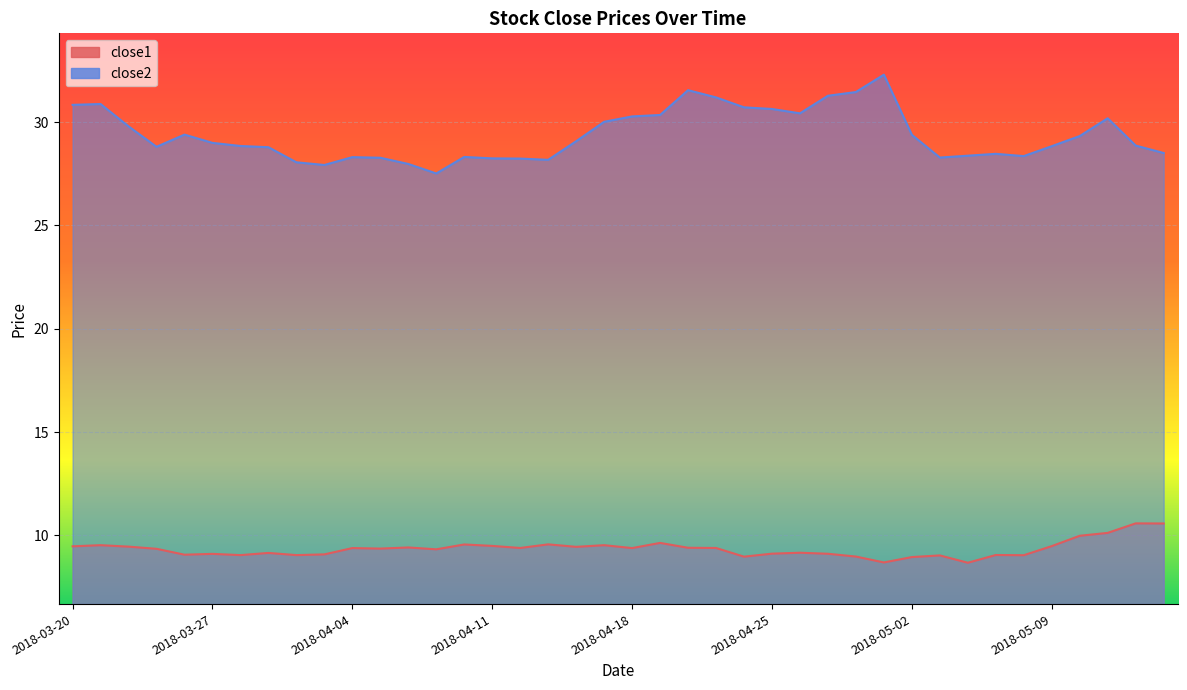

Which category has the highest value in the close1 series?

2018-05-14